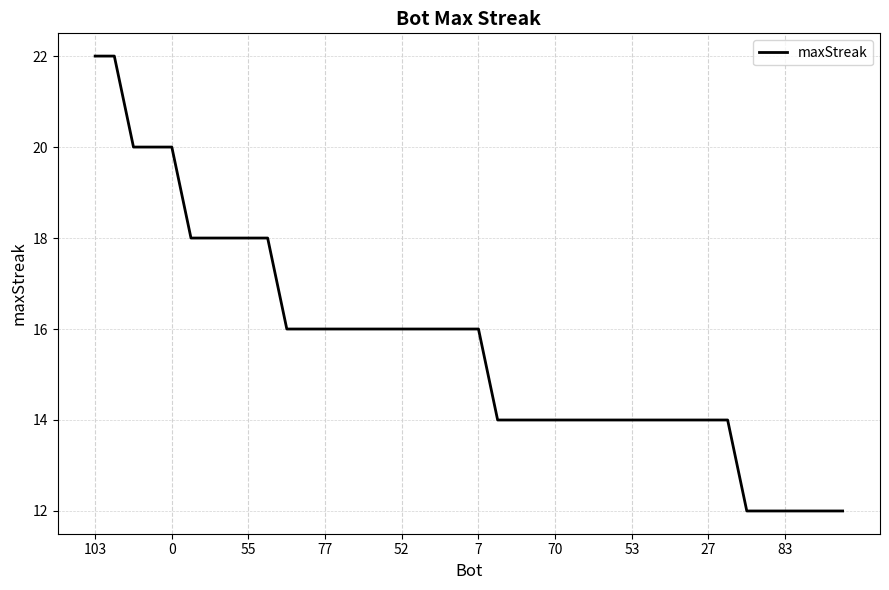

Count the values in the range 14 to 18.

29